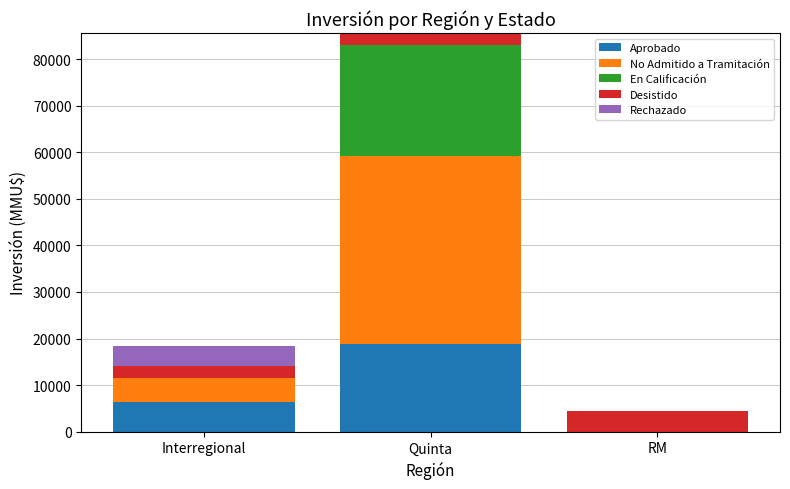

What is the total value across all series at RM?

4500